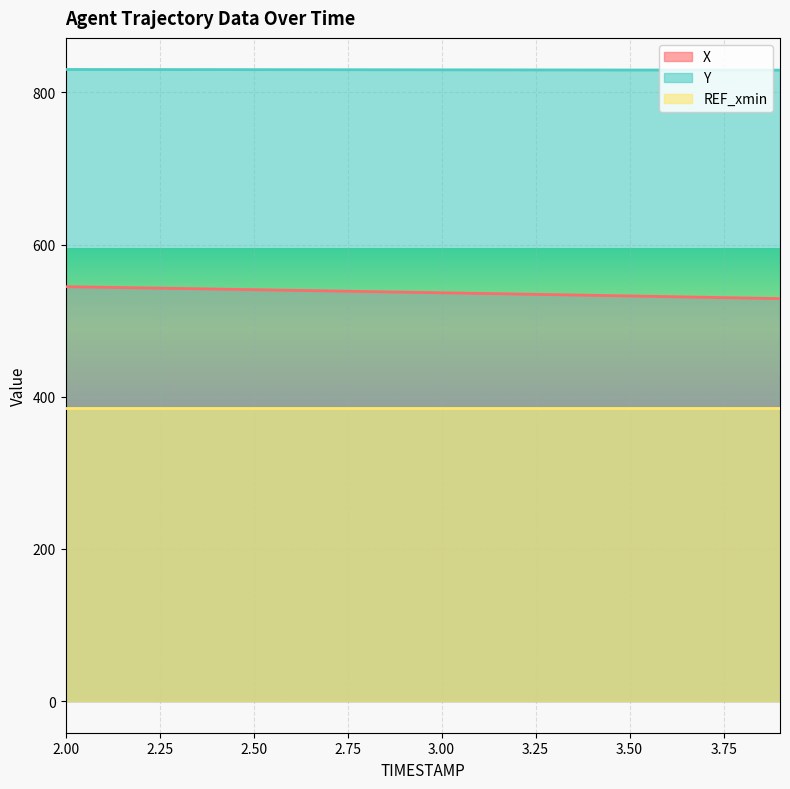

The value of X at 3.3 is 711.8. True or false?

False